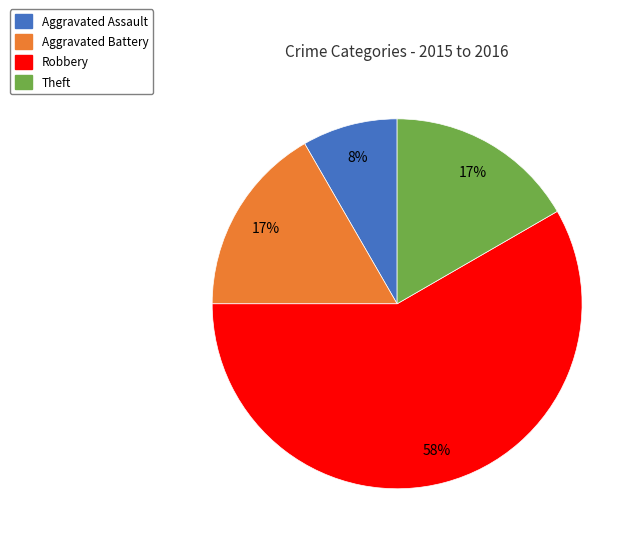

To the nearest percent, what is the difference between the largest and smallest slice percentages?

50%